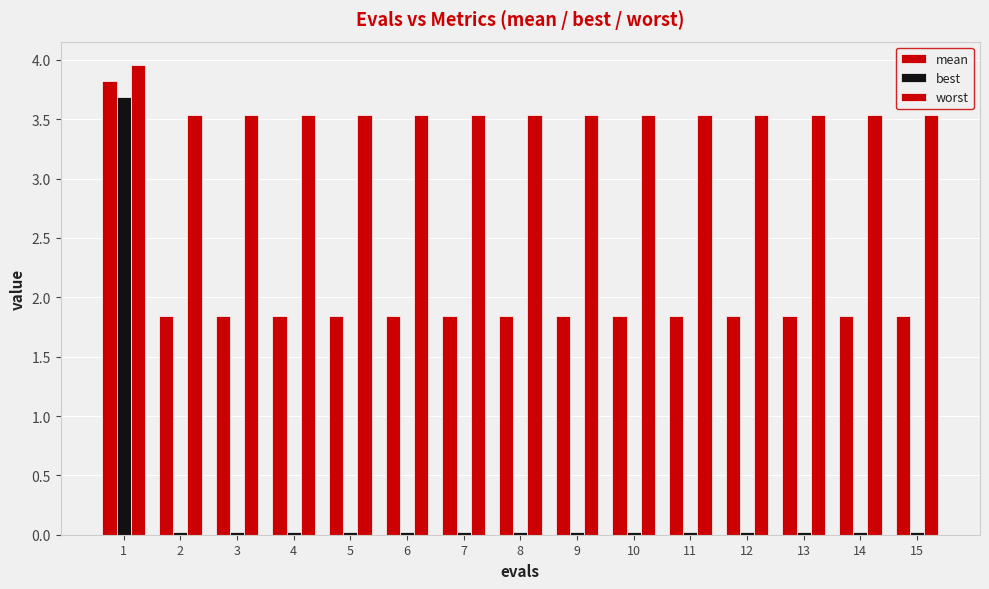

How many series are shown in this chart?

3